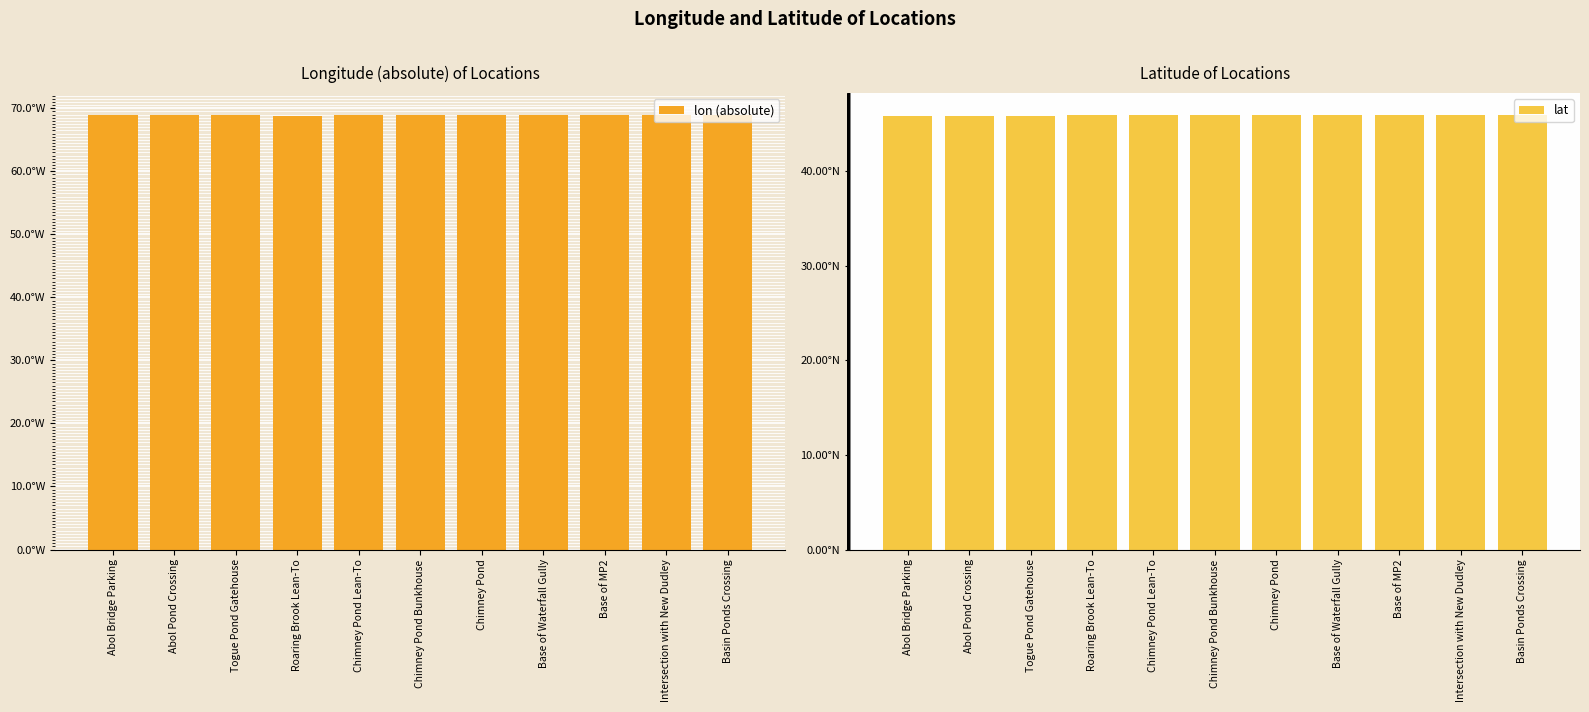

Rank the series by their average value, from lowest to highest.

lat, lon (absolute)